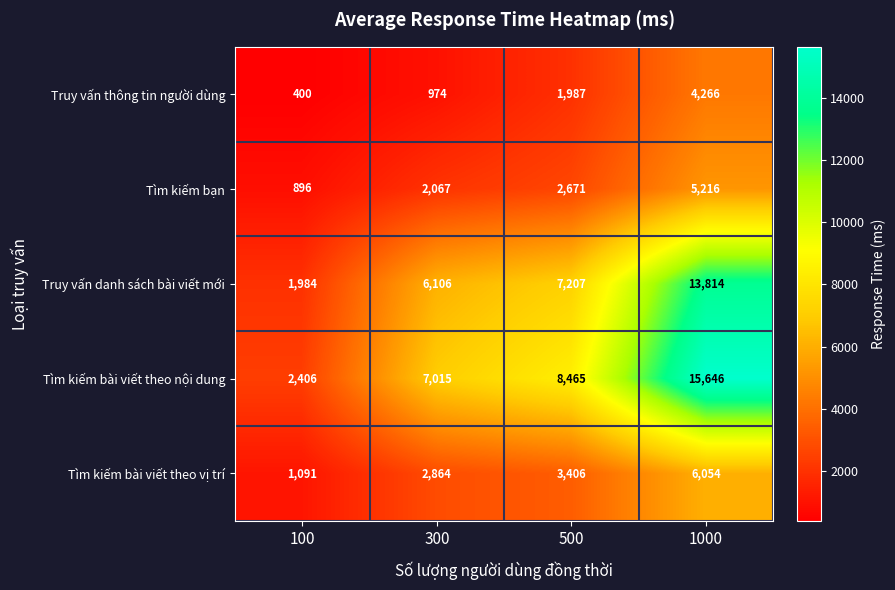

What is the sum of all Tìm kiếm bạn values?

10850